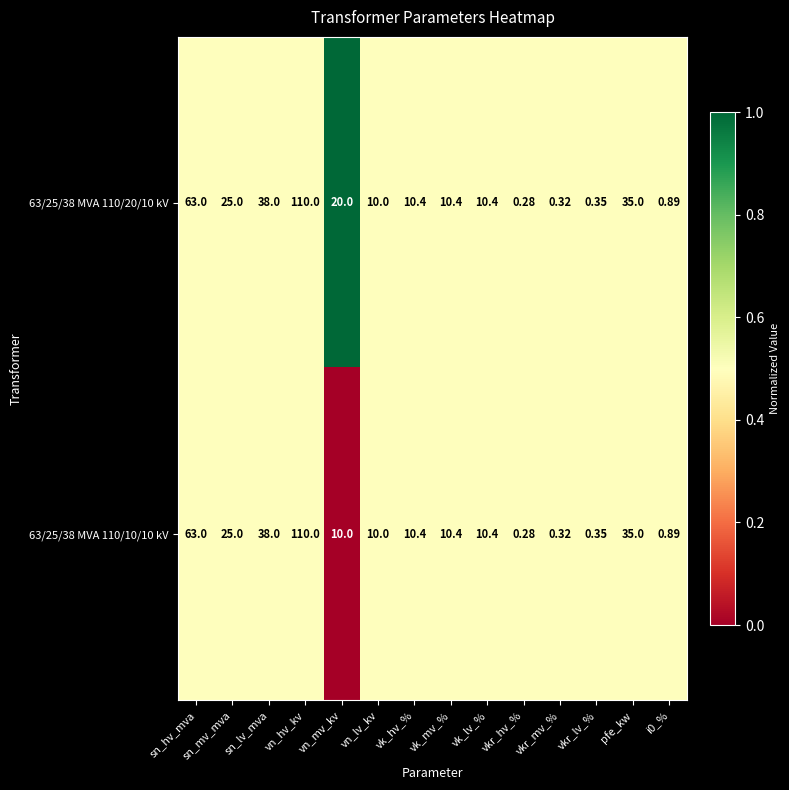

Where does the 63/25/38 MVA 110/10/10 kV series first go above 10?

sn_hv_mva